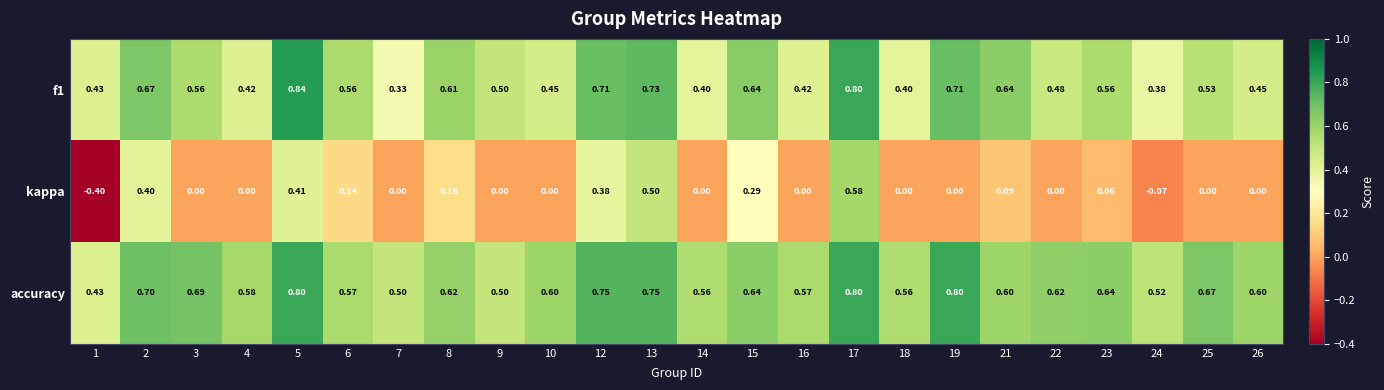

Which series has the largest range (max minus min)?

kappa